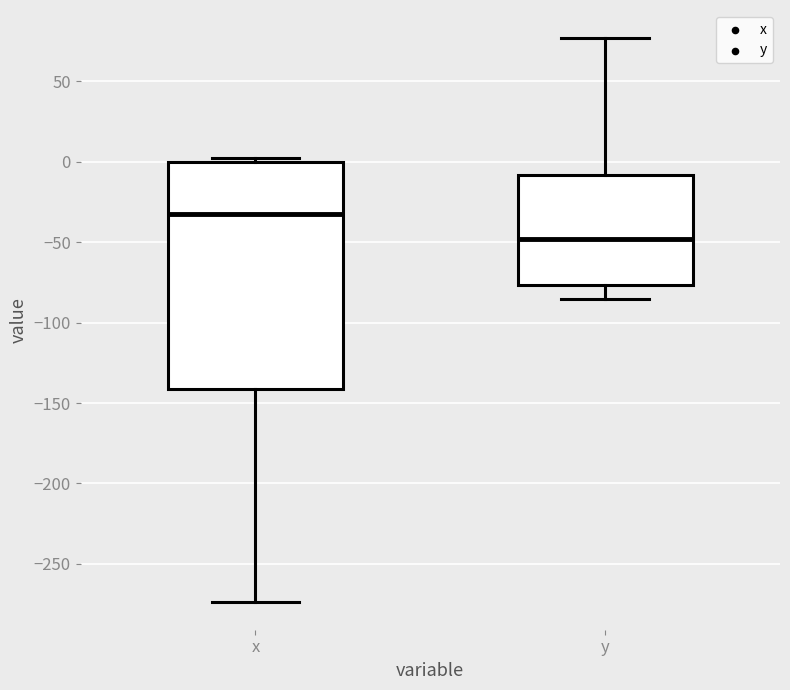

Reading left to right, read every box against the y-axis: the position of its median line, the range the box covers, and the ends of its whiskers. The values are not printed on the chart, so give them approximately, as read against the axis.

x: median -30, box -140 to 0, whiskers -275 to 0 (just above the box's upper edge)
y: median -50, box -75 to -10, whiskers -85 to 75